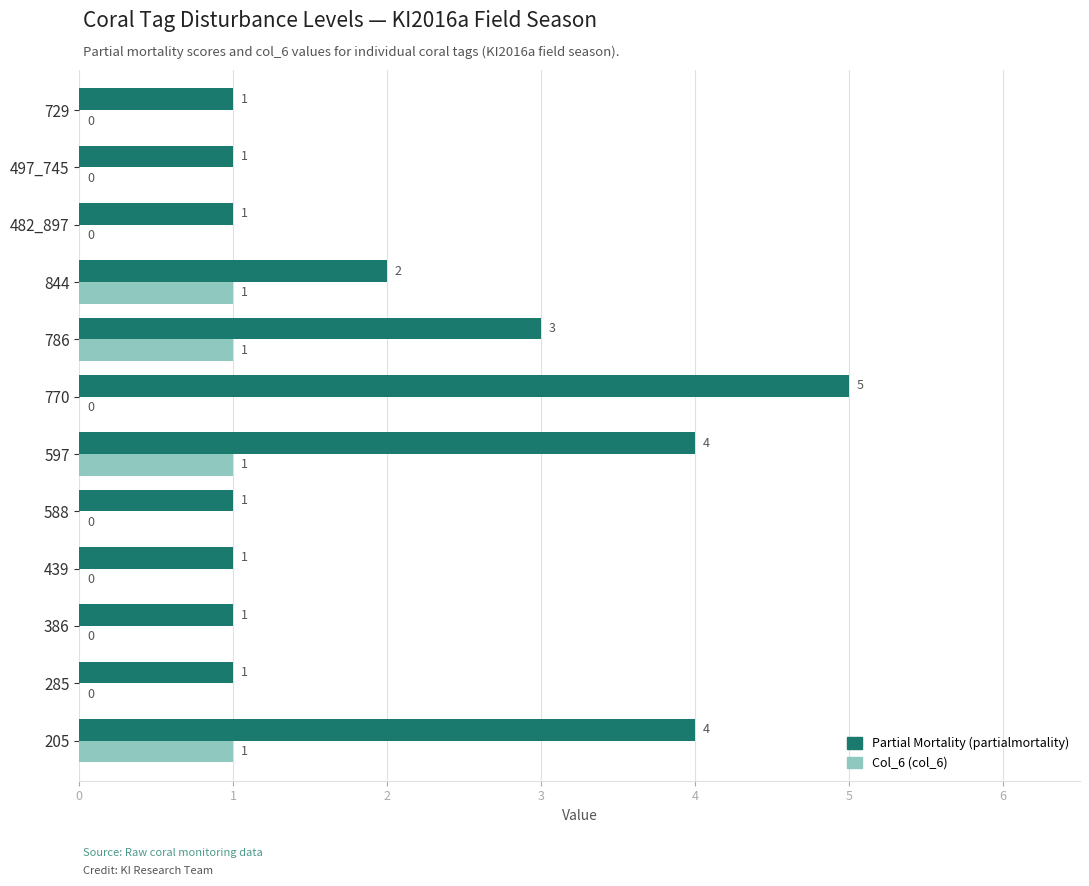

Which series has the largest total across all categories?

Partial Mortality (partialmortality)